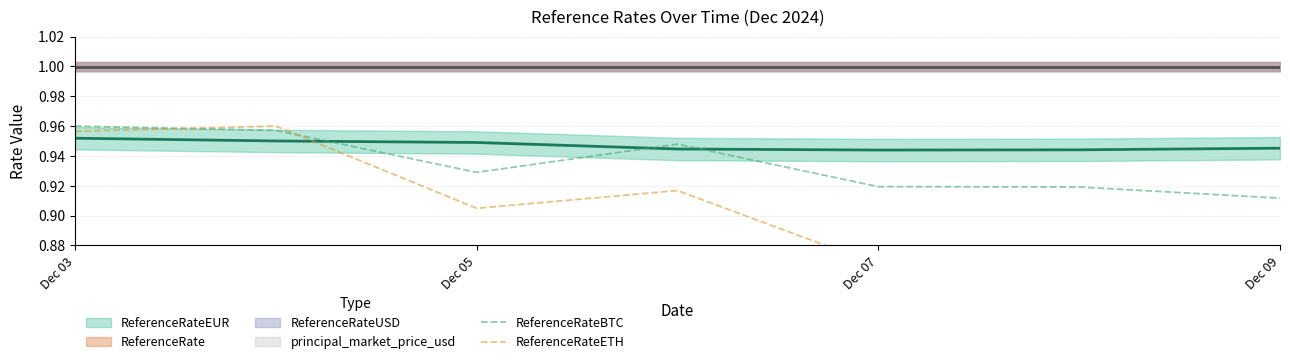

Which series ends up on top after the final intersection of ReferenceRateBTC and ReferenceRateETH?

ReferenceRateBTC